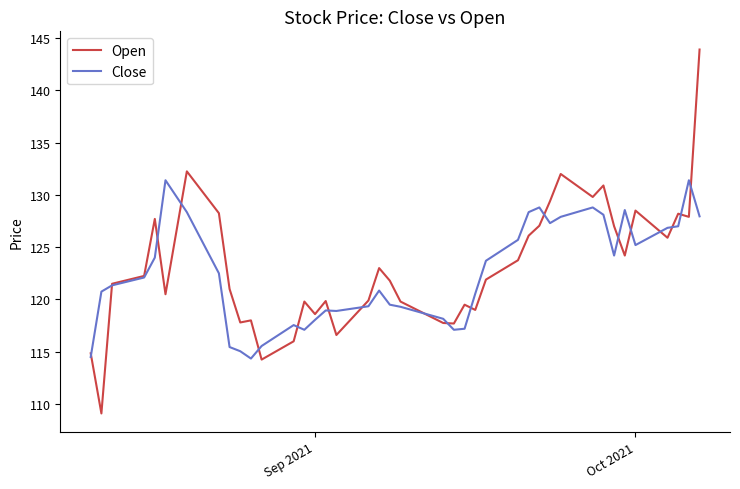

What is the greatest value displayed?

143.9